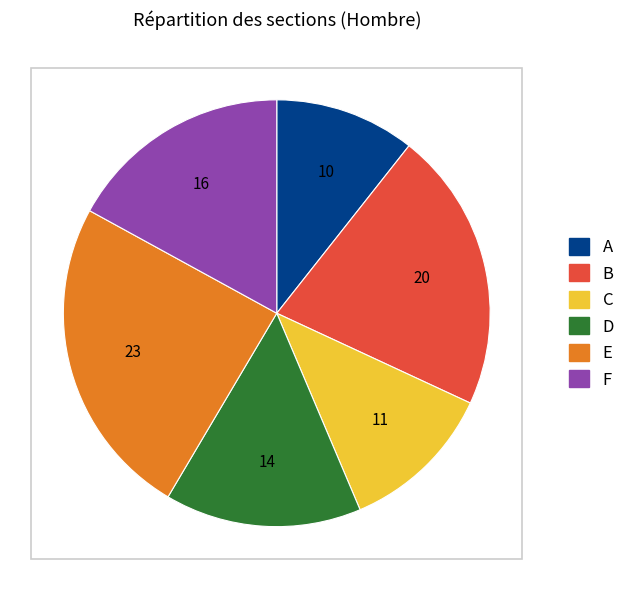

Approximately how many times larger is the value at E compared to D?

1.6